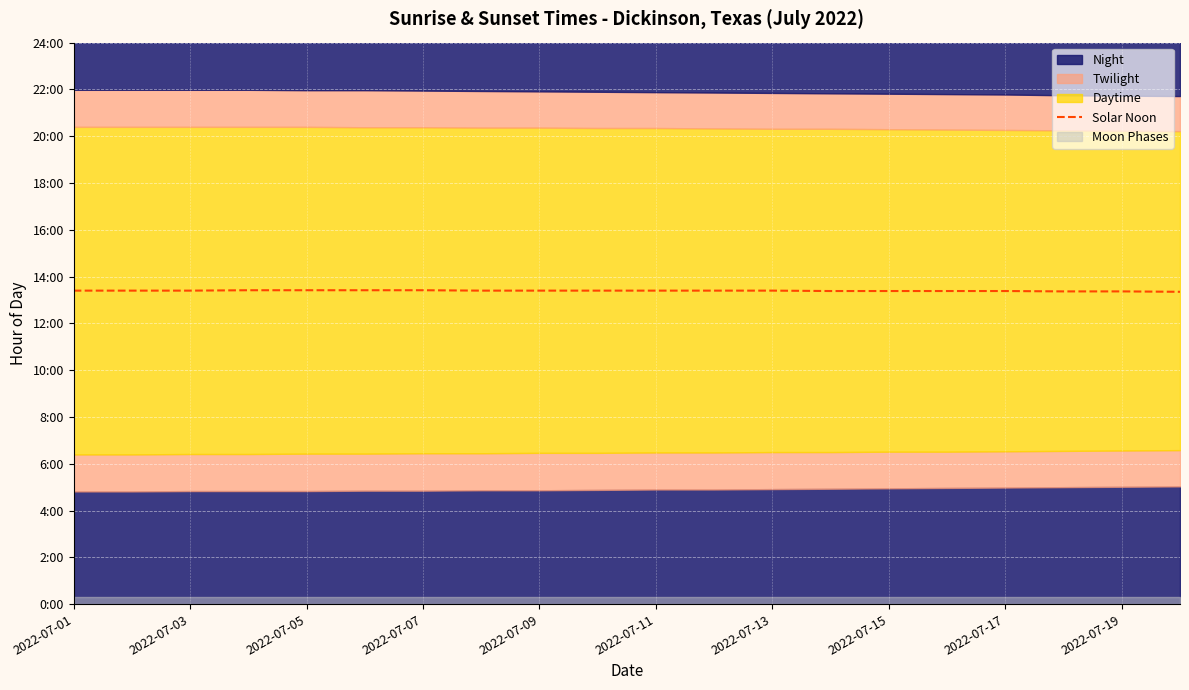

True or false: there are more than 0 points higher than both neighbors.

False